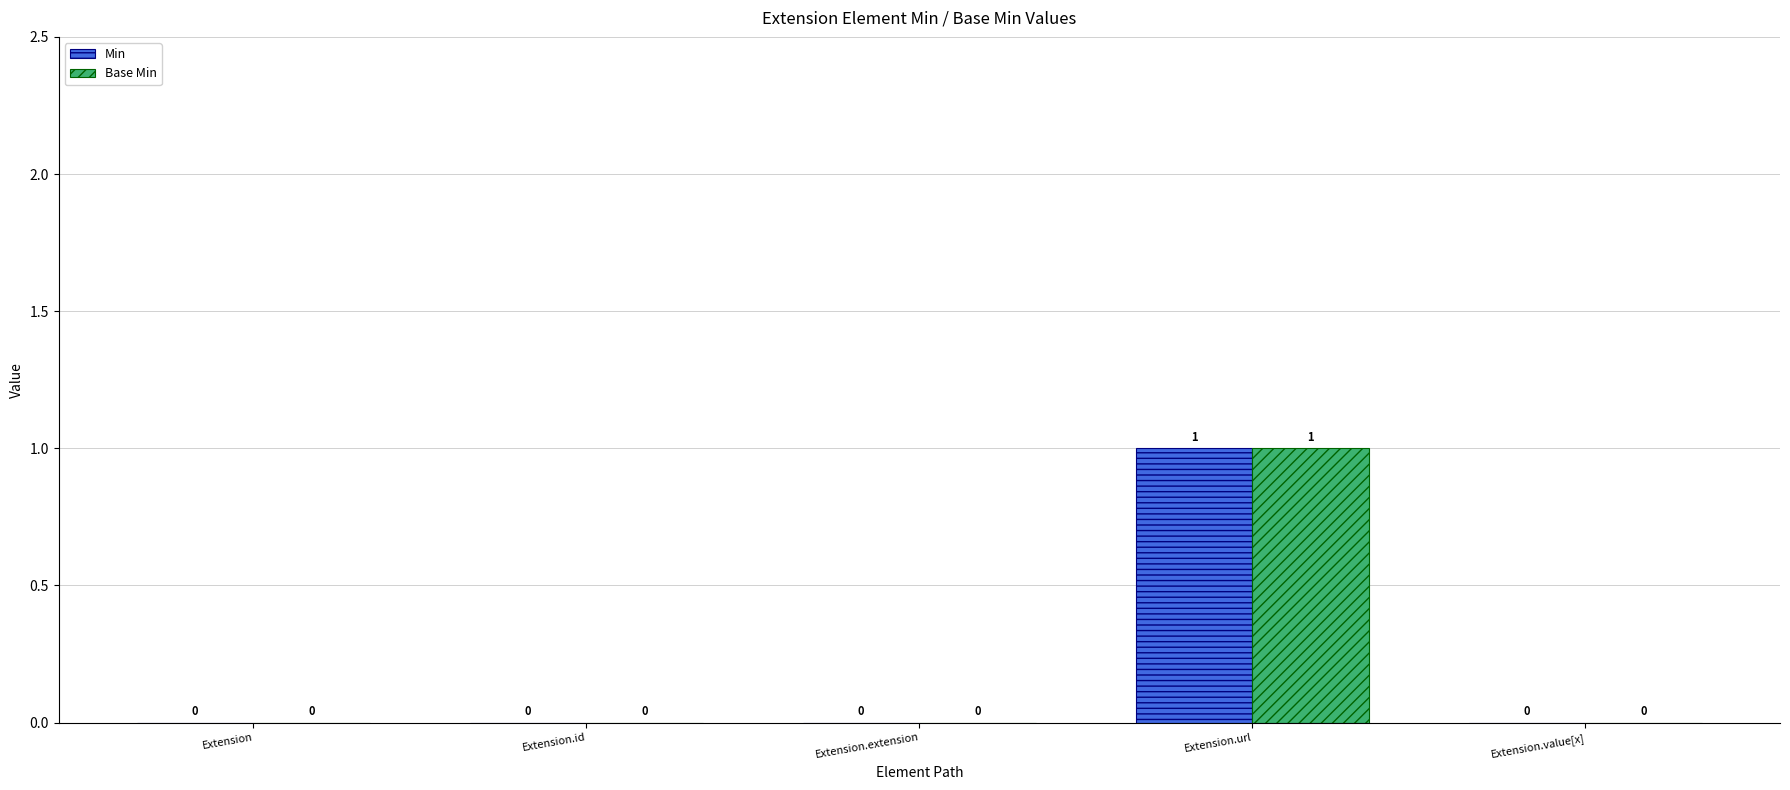

The value of Min at Extension.url is 1. True or false?

True